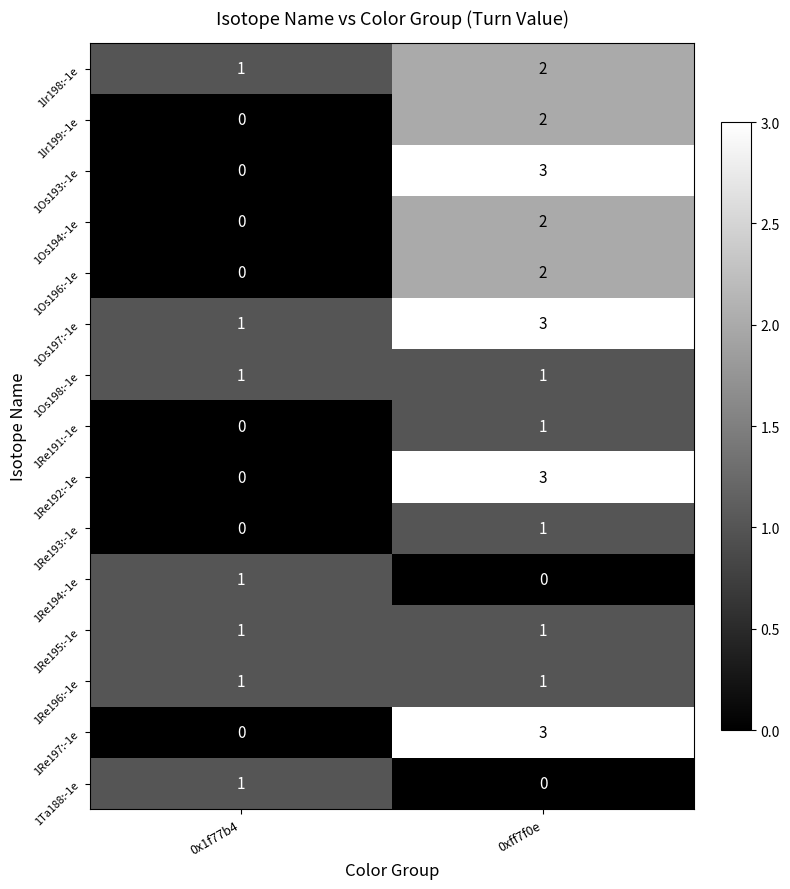

True or false: 1Re192:-1e has a value of 3 at 0xff7f0e.

True